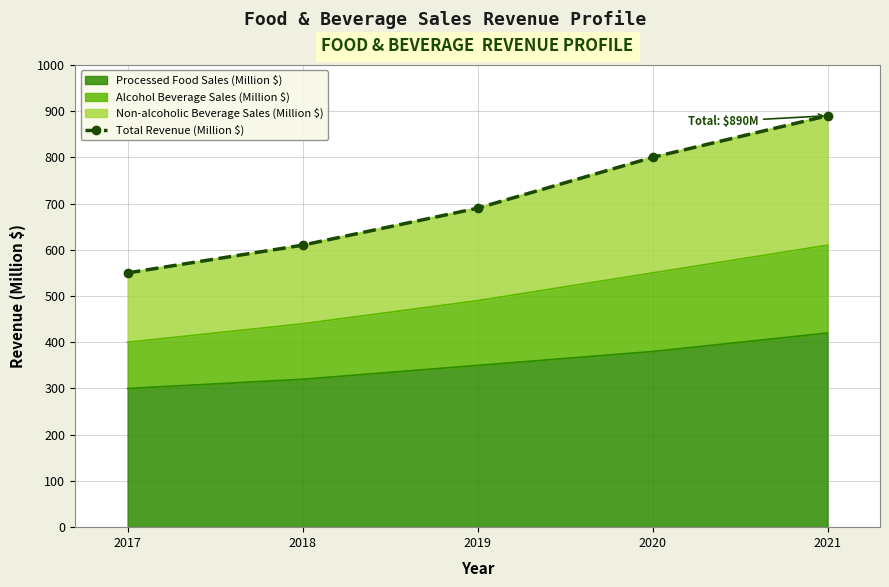

How many lines are shown in the chart?

1